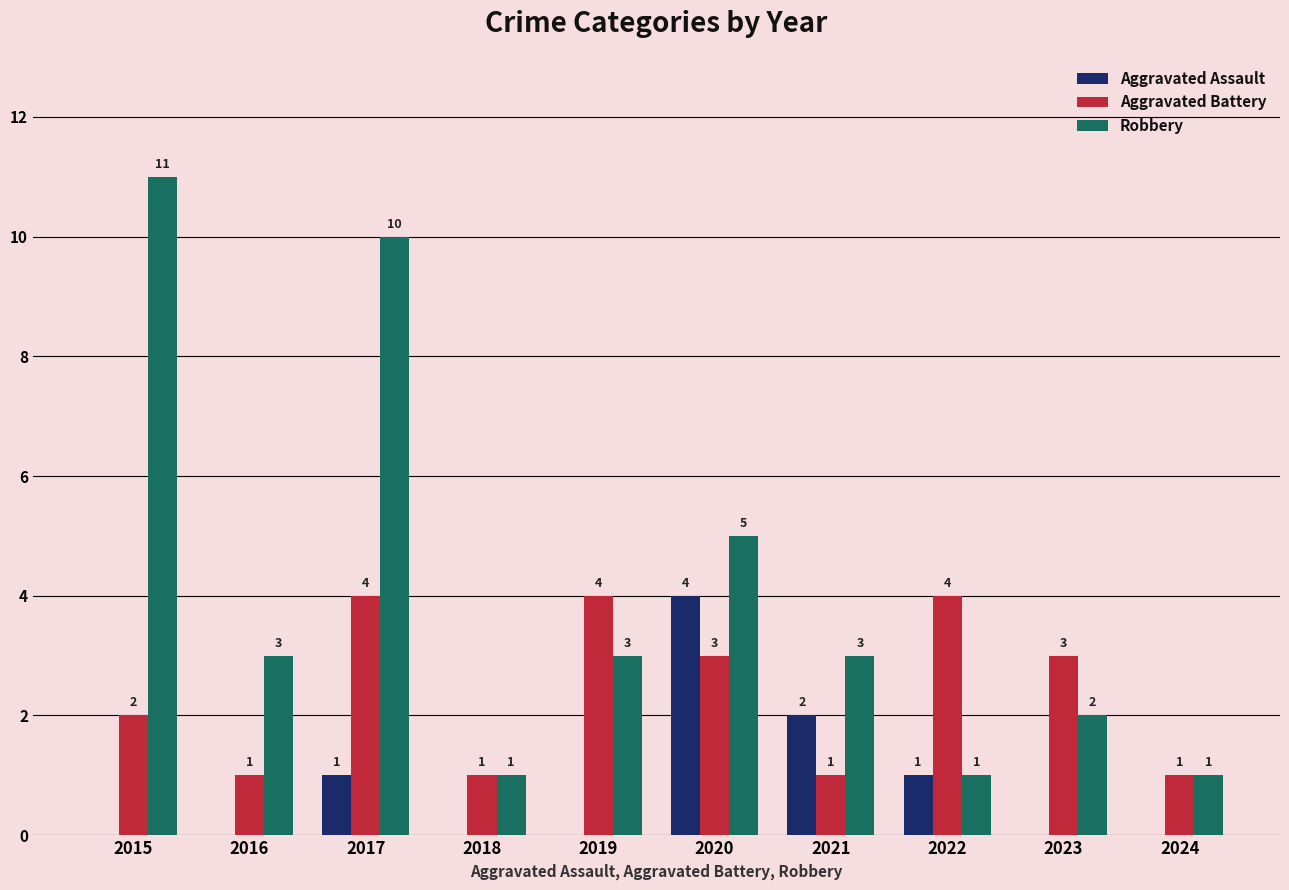

How many categories are shown in the chart?

10